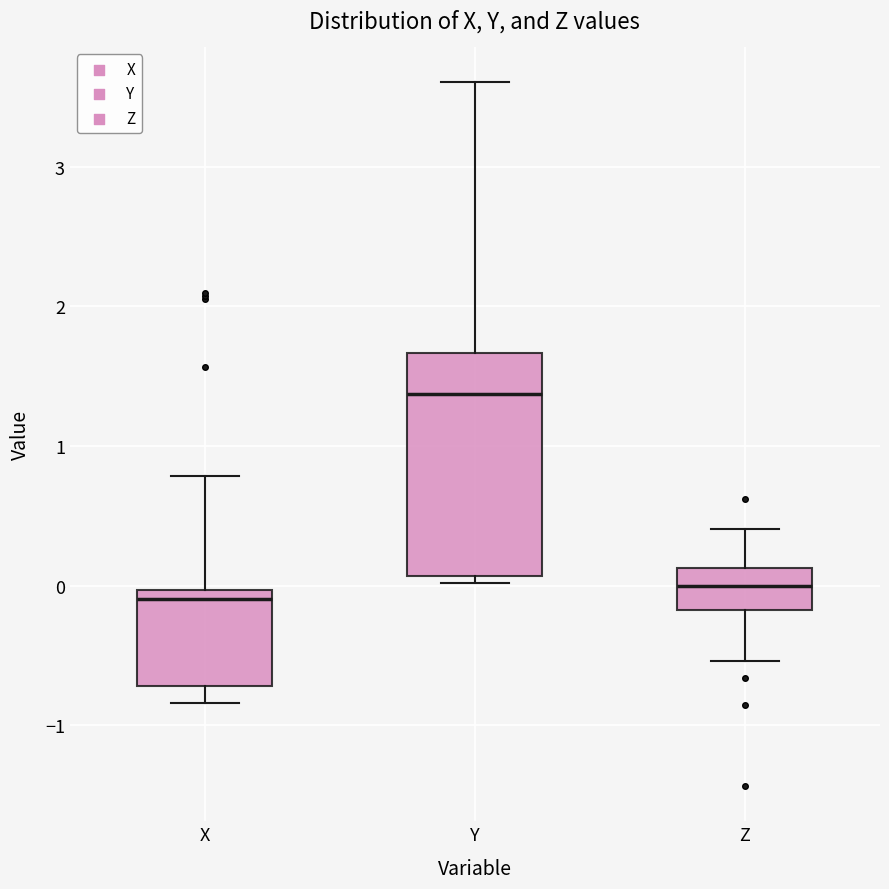

Reading left to right, transcribe this box plot: for each box, give where its median line is, the range the box spans, and where its two whiskers end, as read against the y-axis. The values are not printed on the chart, so give them approximately, as read against the axis.

X: median -0.1, box -0.7 to 0.0, whiskers -0.8 to 0.8
Y: median 1.4, box 0.1 to 1.7, whiskers 0.0 to 3.6
Z: median 0.0, box -0.2 to 0.1, whiskers -0.5 to 0.4